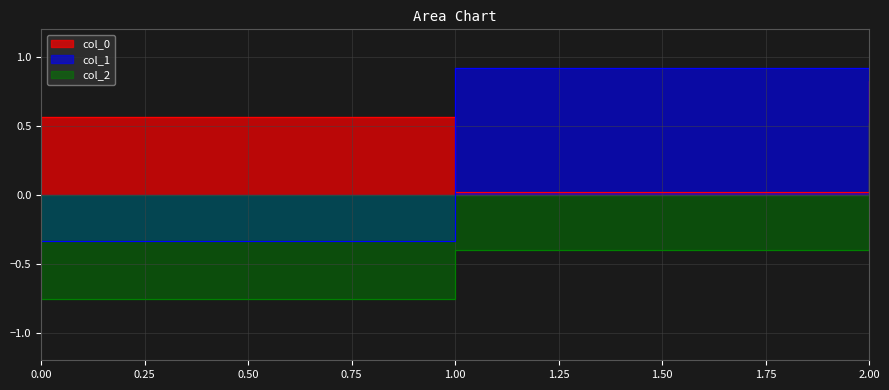

Count the col_2 values in the range 0 to 1.

1